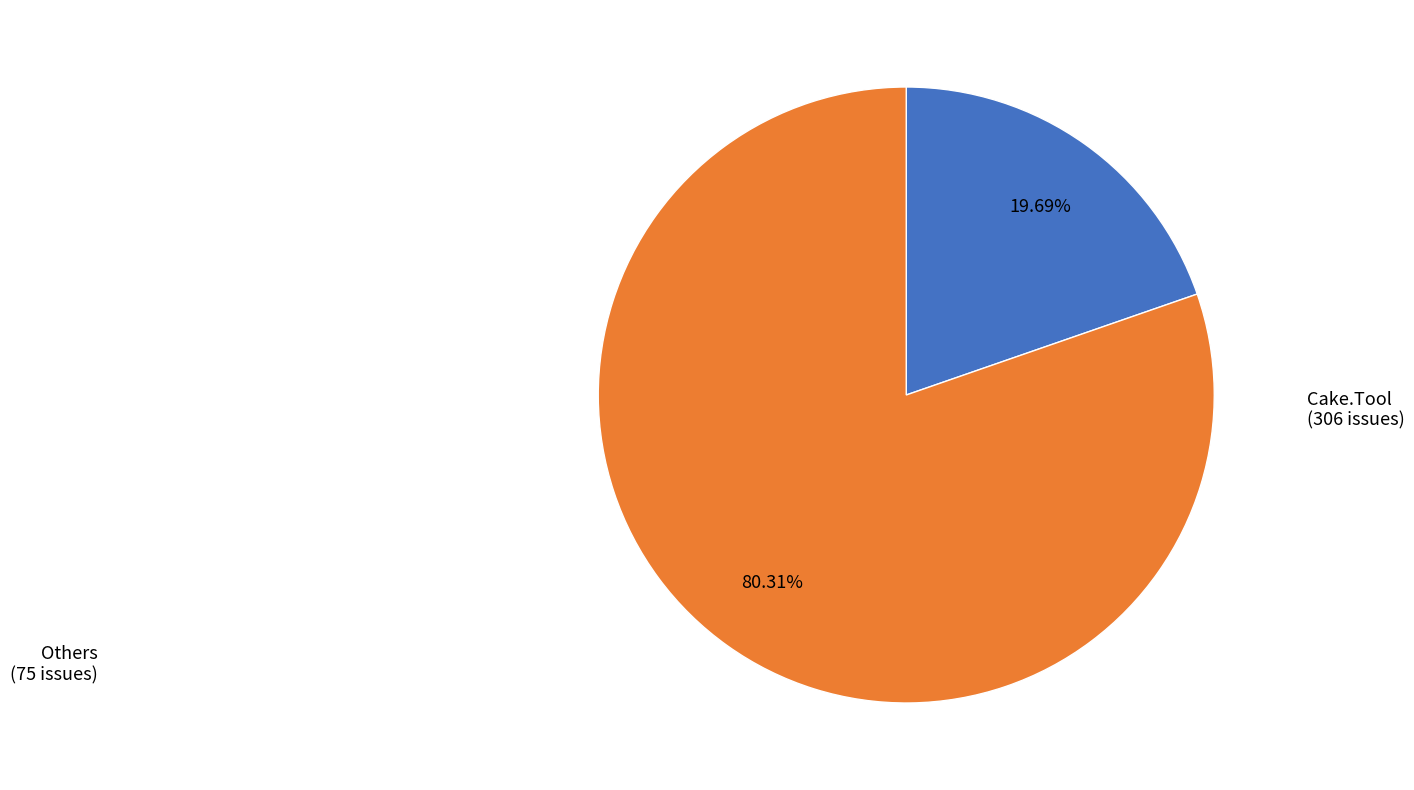

Is there any slice that represents more than half of the pie?

Yes